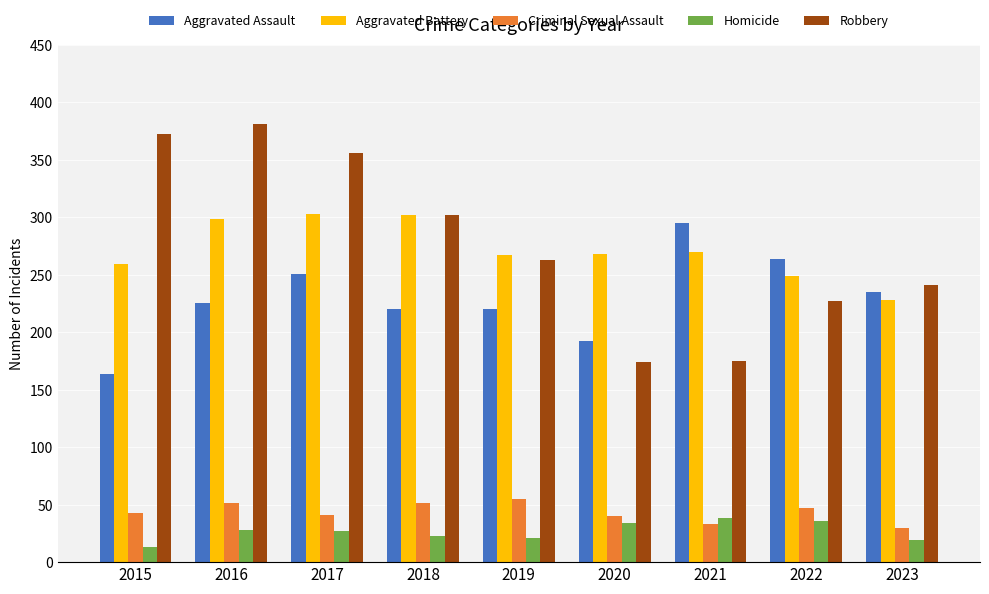

What is the difference between the second highest and second lowest values in the Aggravated Assault series?

72